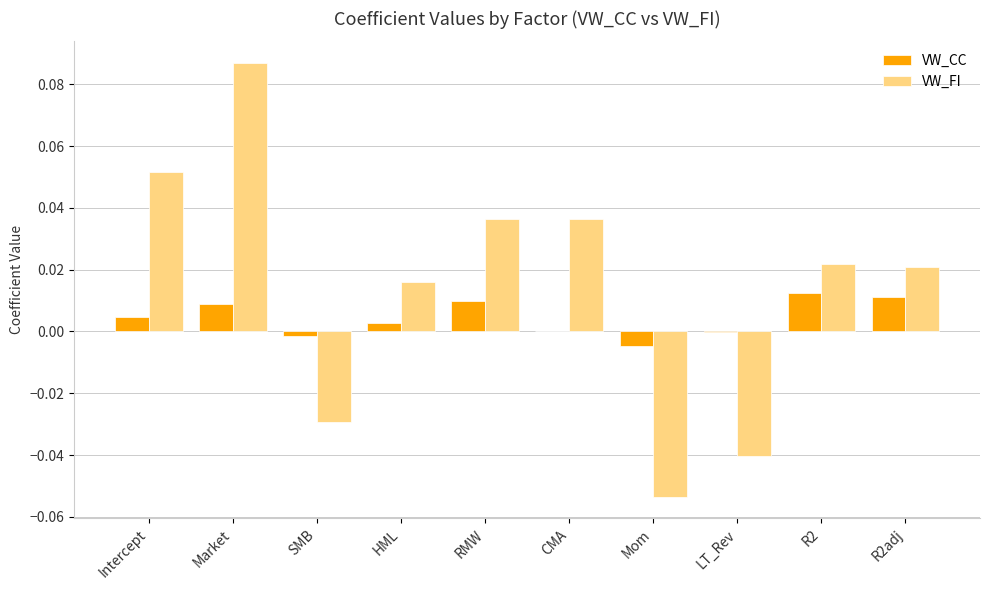

Which label corresponds to the largest value in the chart?

Market